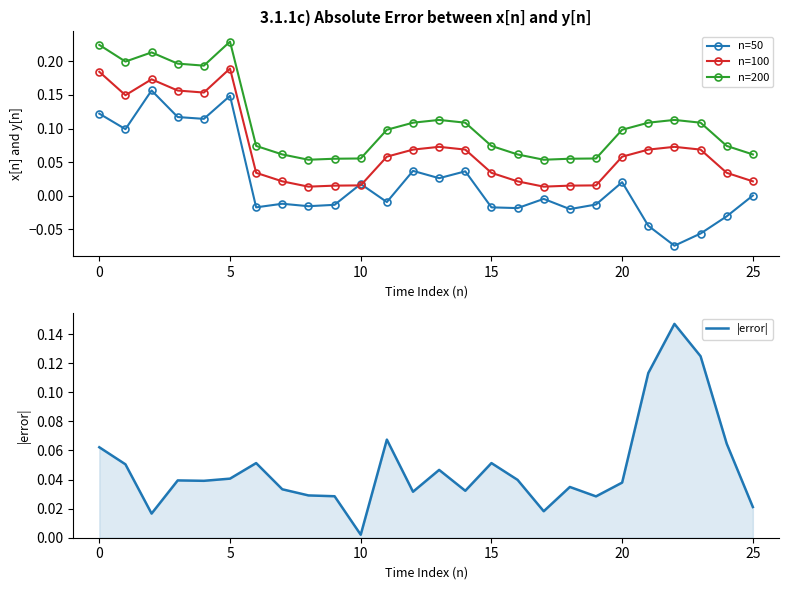

True or false: n=200 and n=100 intersect in this chart.

False